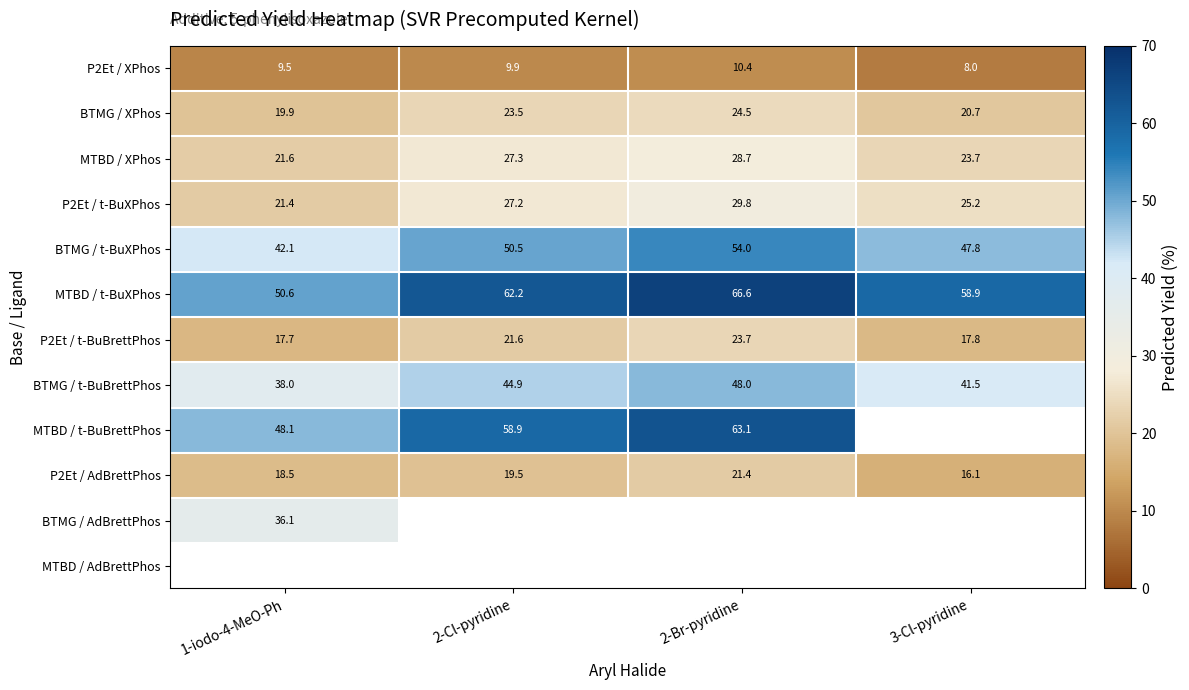

What is the approximate value of BTMG / t-BuXPhos at 1-iodo-4-MeO-Ph?

42.1